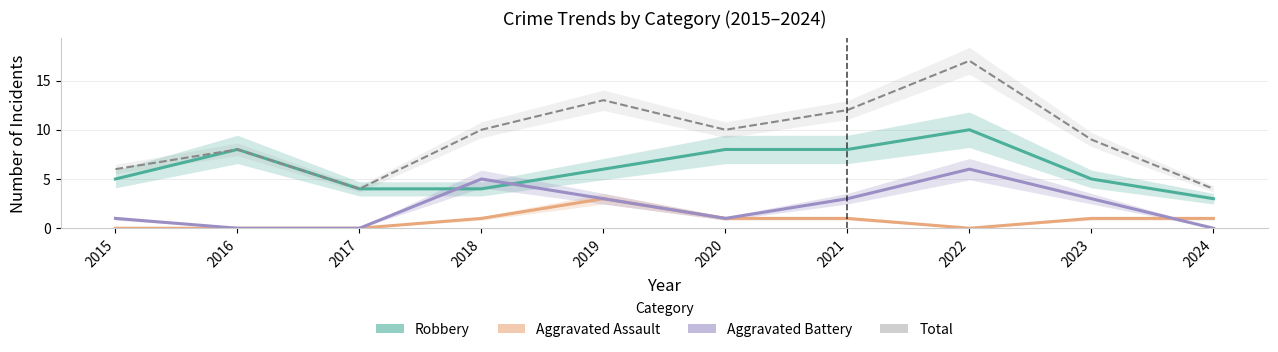

At which category does Robbery reach its first local peak?

2016